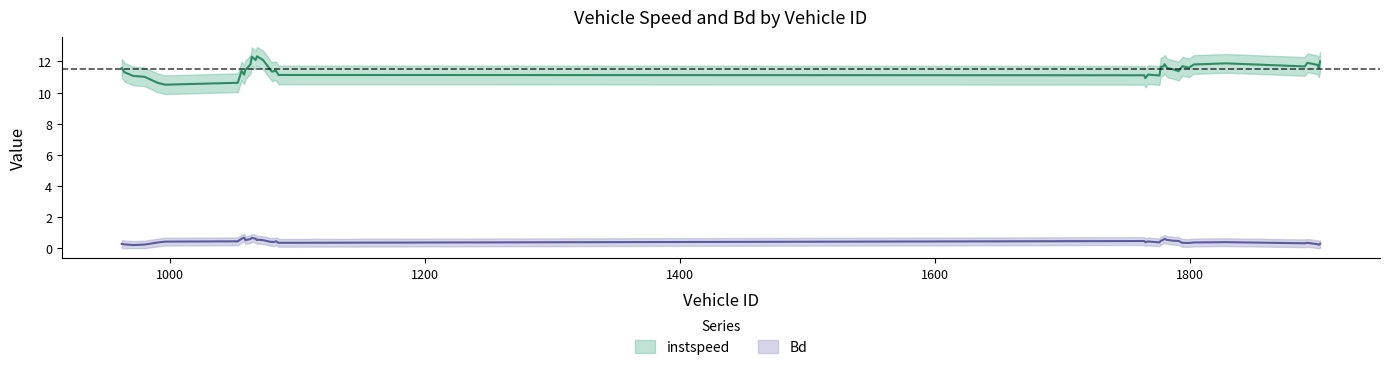

True or false: instspeed and Bd cross at least once.

False